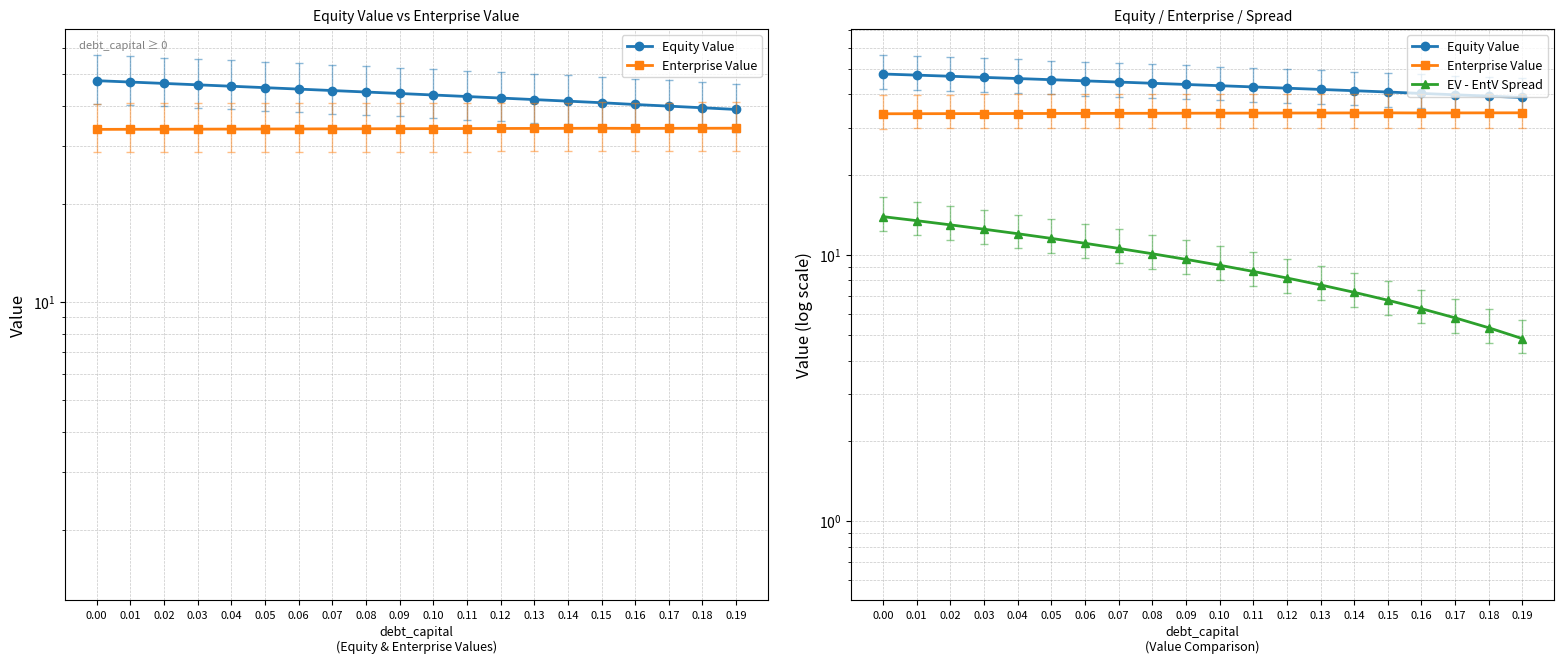

True or false: Equity Value has a value of 63.7 at 0.07.

False